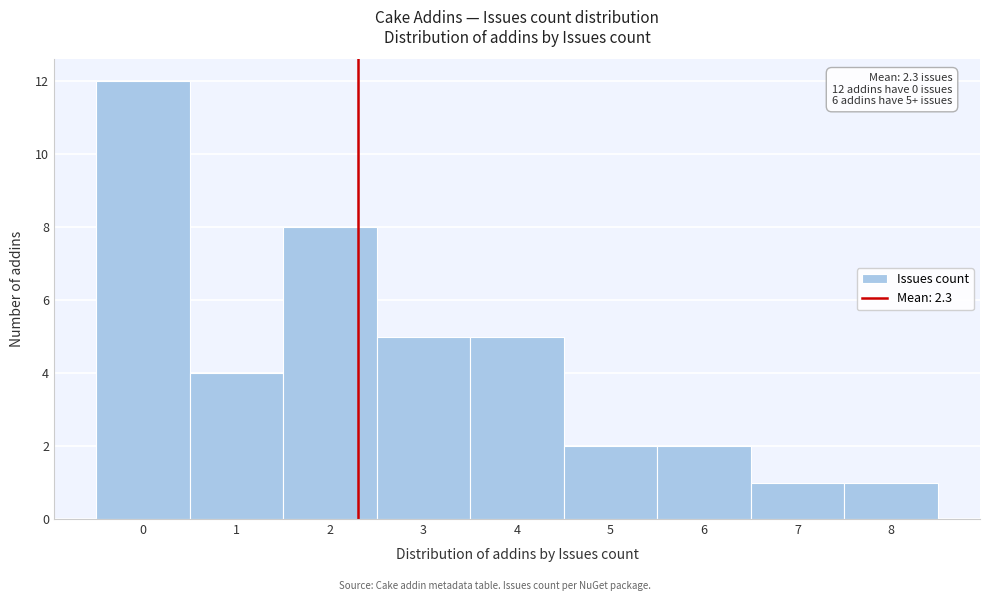

Over which range of the x-axis is the bar tallest?

-0.5 to 0.5